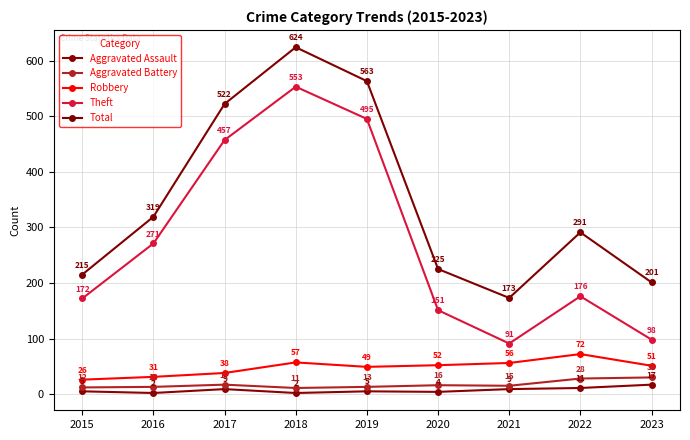

The value of Total at 2020 is 375. True or false?

False